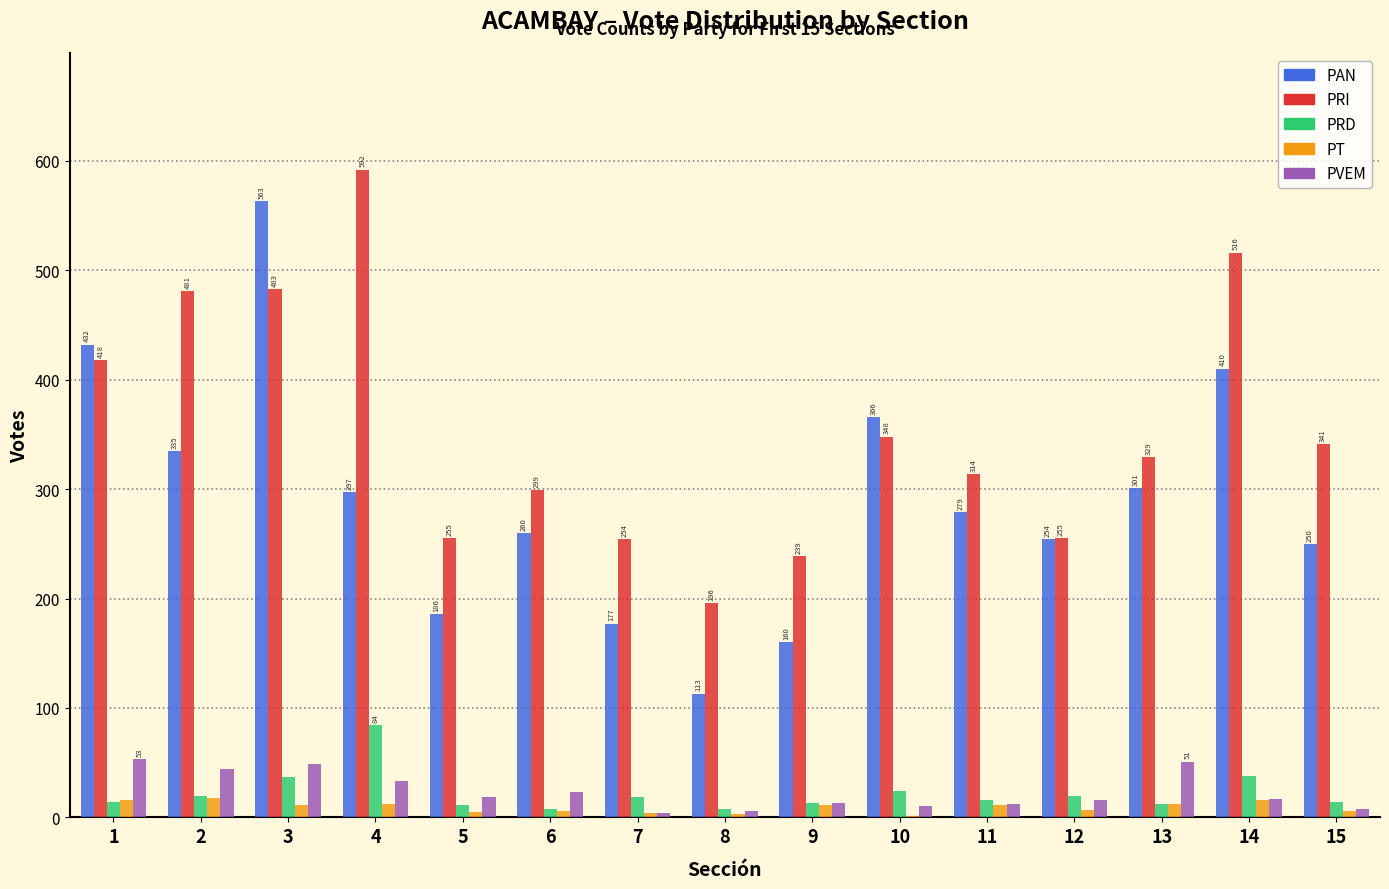

What is the total value across all series at 4?

1018